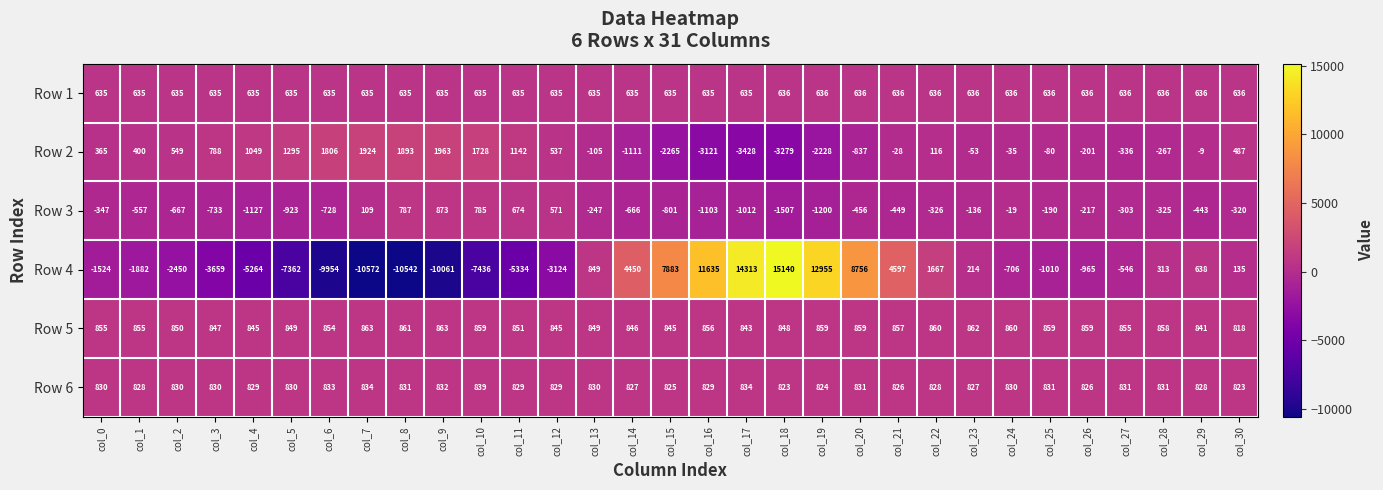

What is the spread (max minus min) of values at col_10?

9164